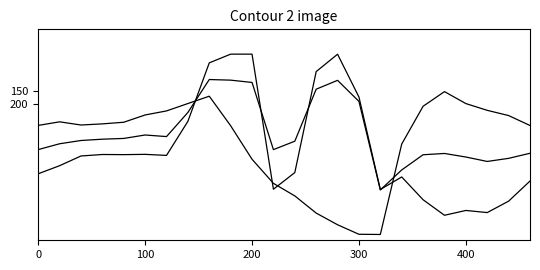

Is this an area chart (filled region under the line)?

No